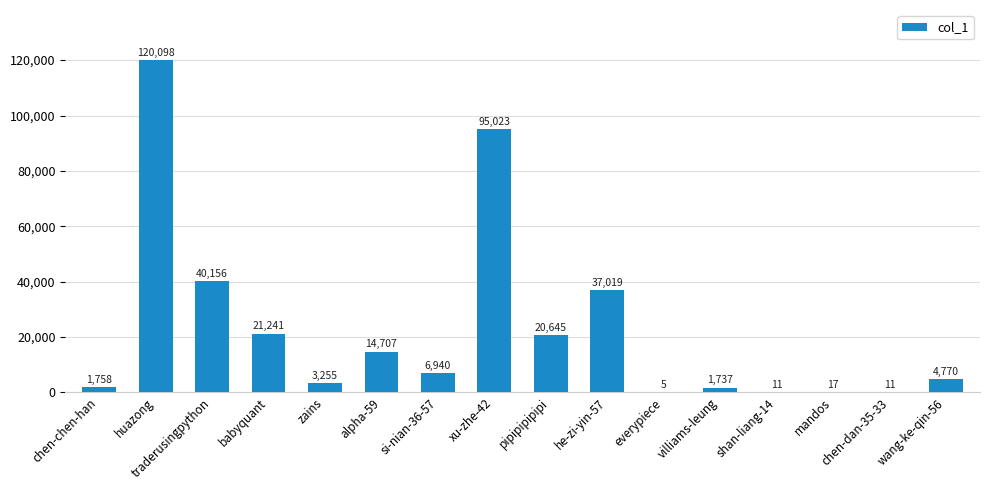

How many distinct data groups are displayed?

1